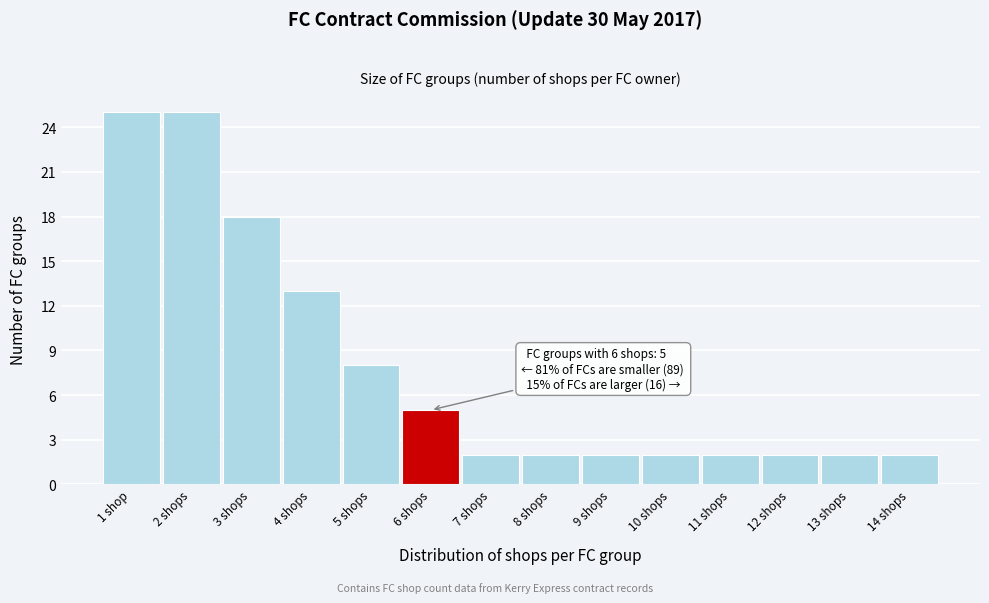

Reading left to right, transcribe all the data shown in this chart.

1 shop=25	2 shops=25	3 shops=18	4 shops=13	5 shops=8	6 shops=5	7 shops=2	8 shops=2	9 shops=2	10 shops=2	11 shops=2	12 shops=2	13 shops=2	14 shops=2